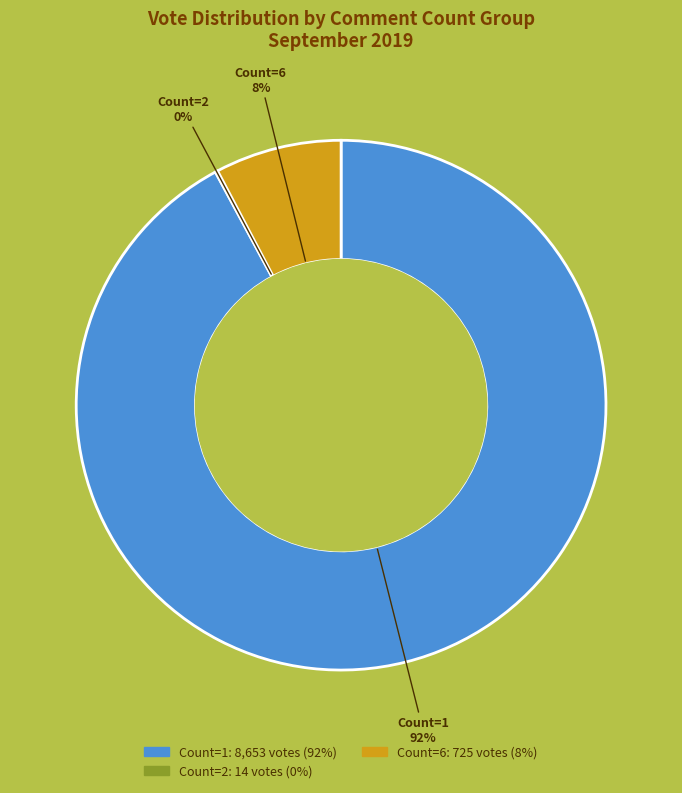

To the nearest percent, what is the difference between the largest and smallest slice percentages?

92%